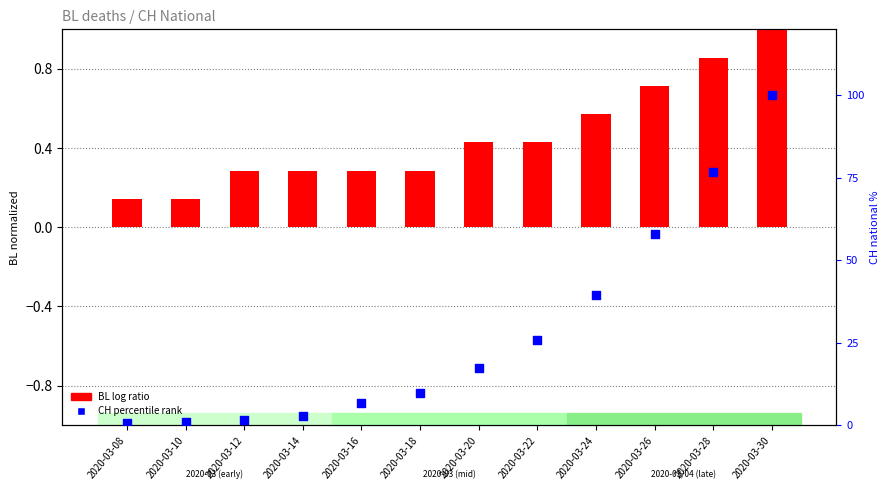

Which series has the widest spread of Y values?

CH percentile rank